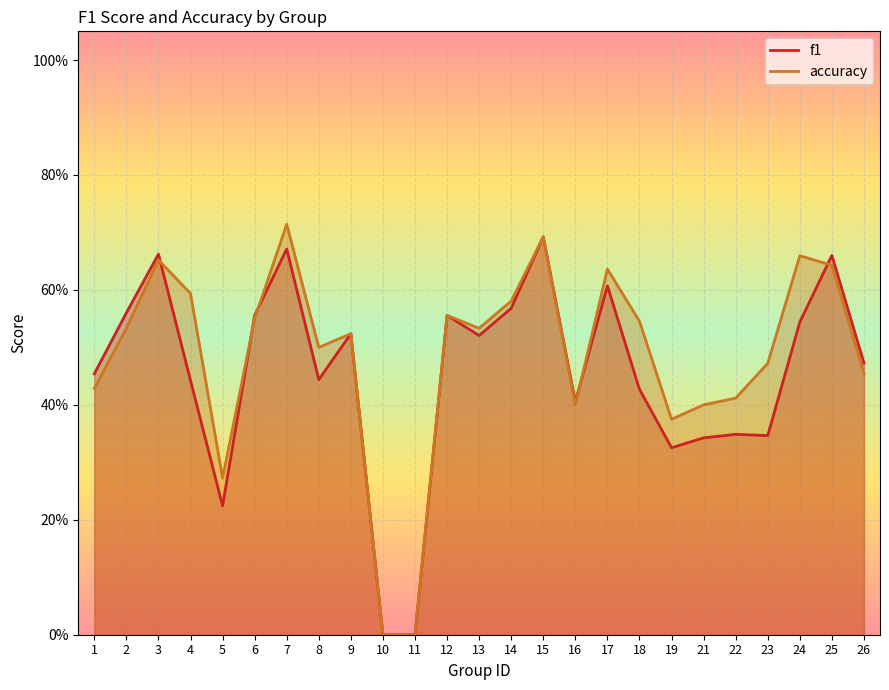

Which series has the widest spread of values?

accuracy